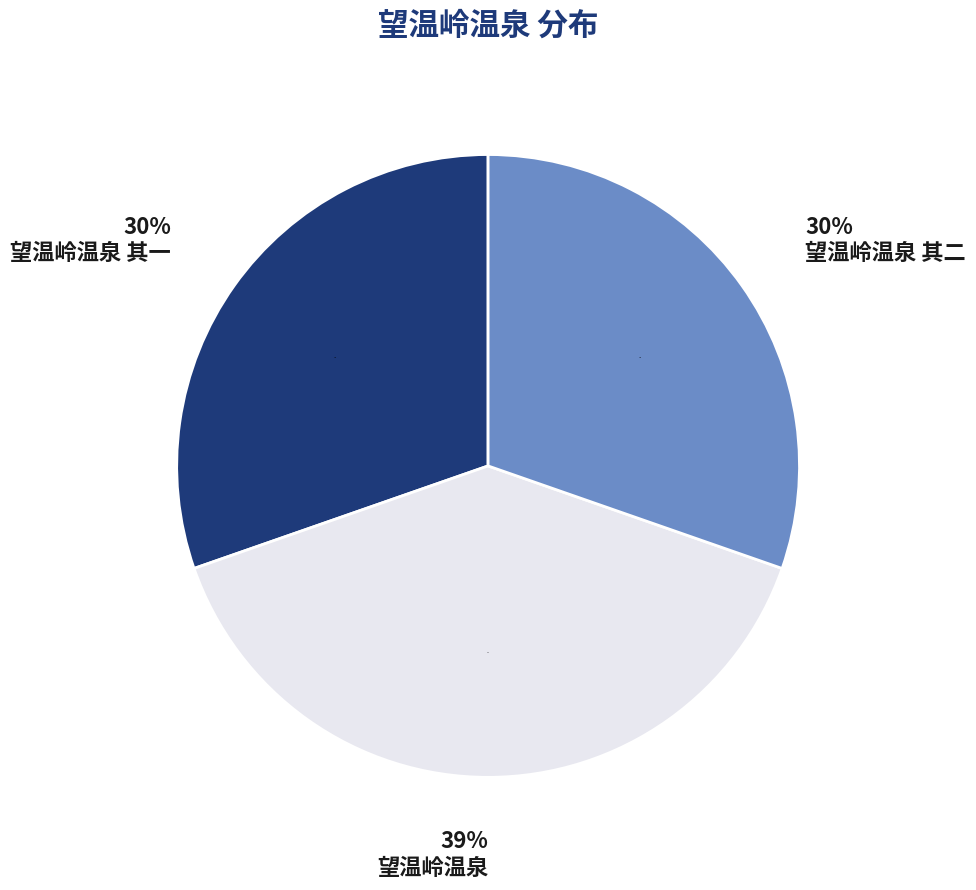

To the nearest percent, what is the difference between the largest and smallest slice percentages?

9%